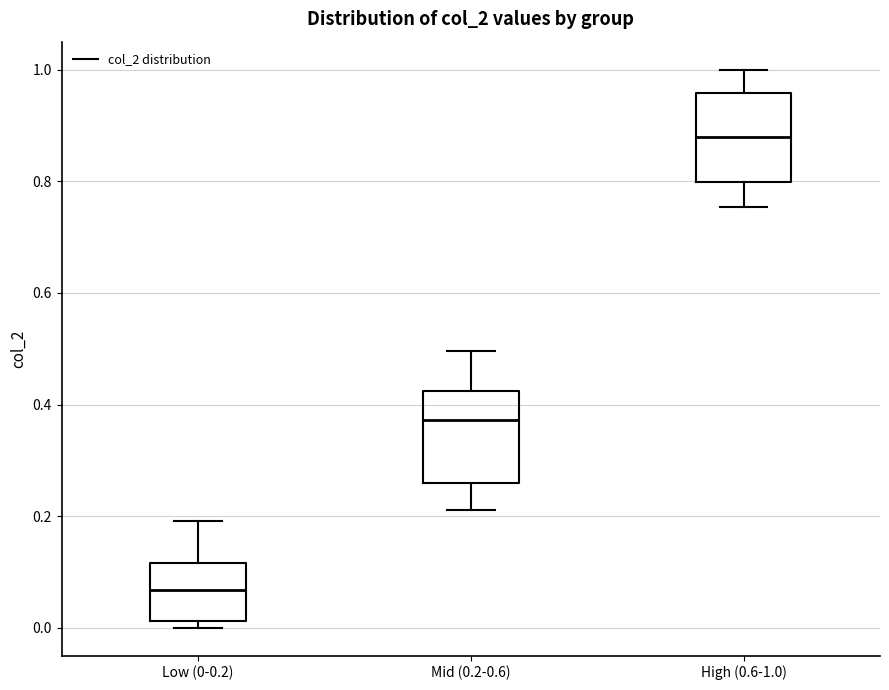

Reading left to right, read every box against the y-axis: the position of its median line, the range the box covers, and the ends of its whiskers. The values are not printed on the chart, so give them approximately, as read against the axis.

Low (0-0.2): median 0.06, box 0.02 to 0.12, whiskers 0.00 to 0.20
Mid (0.2-0.6): median 0.38, box 0.26 to 0.42, whiskers 0.22 to 0.50
High (0.6-1.0): median 0.88, box 0.80 to 0.96, whiskers 0.76 to 1.00